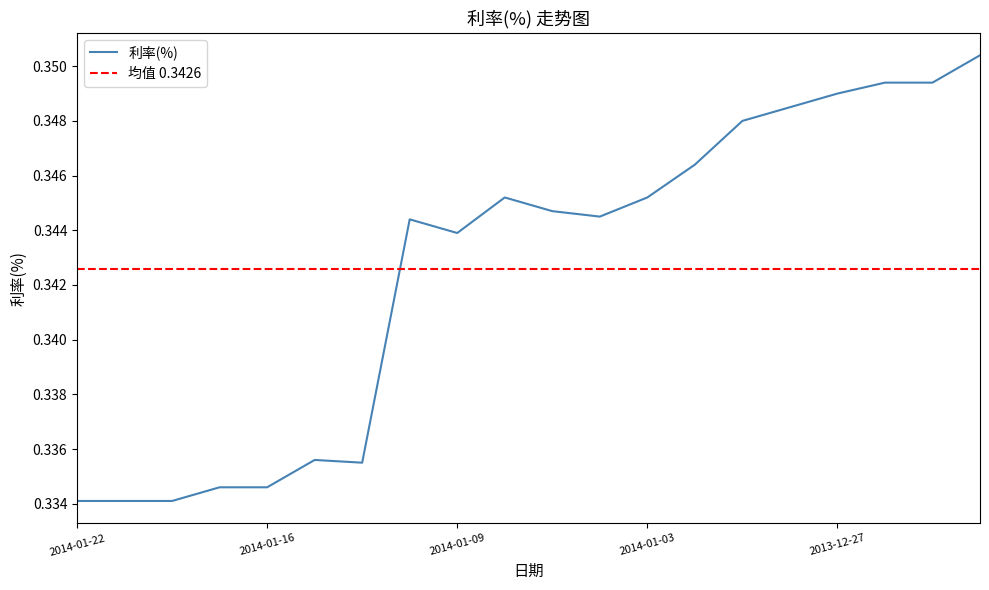

What is the label of the 13th point from the left?

2014-01-03